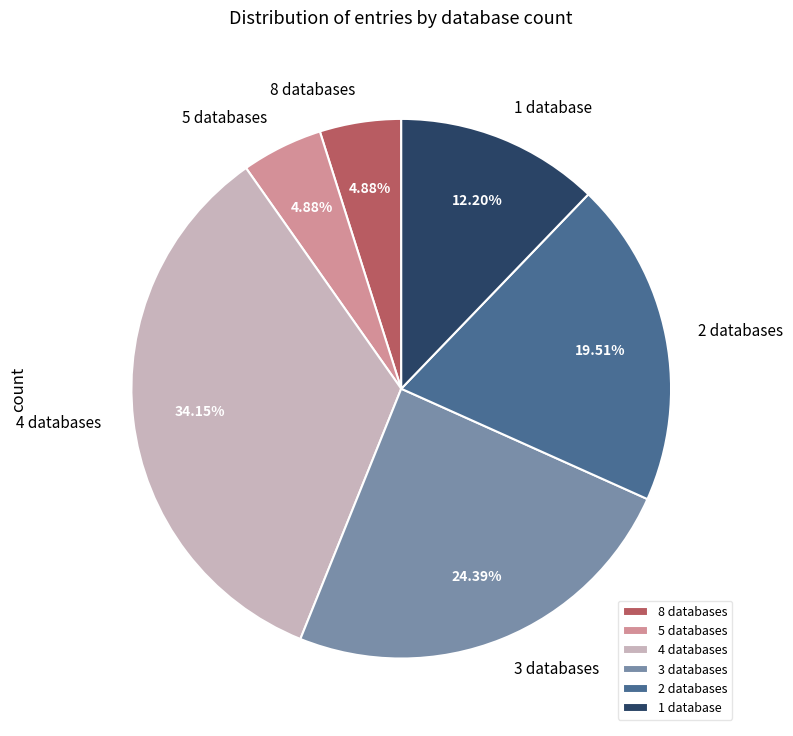

Do 4 databases and 5 databases together represent more than half of the pie?

No